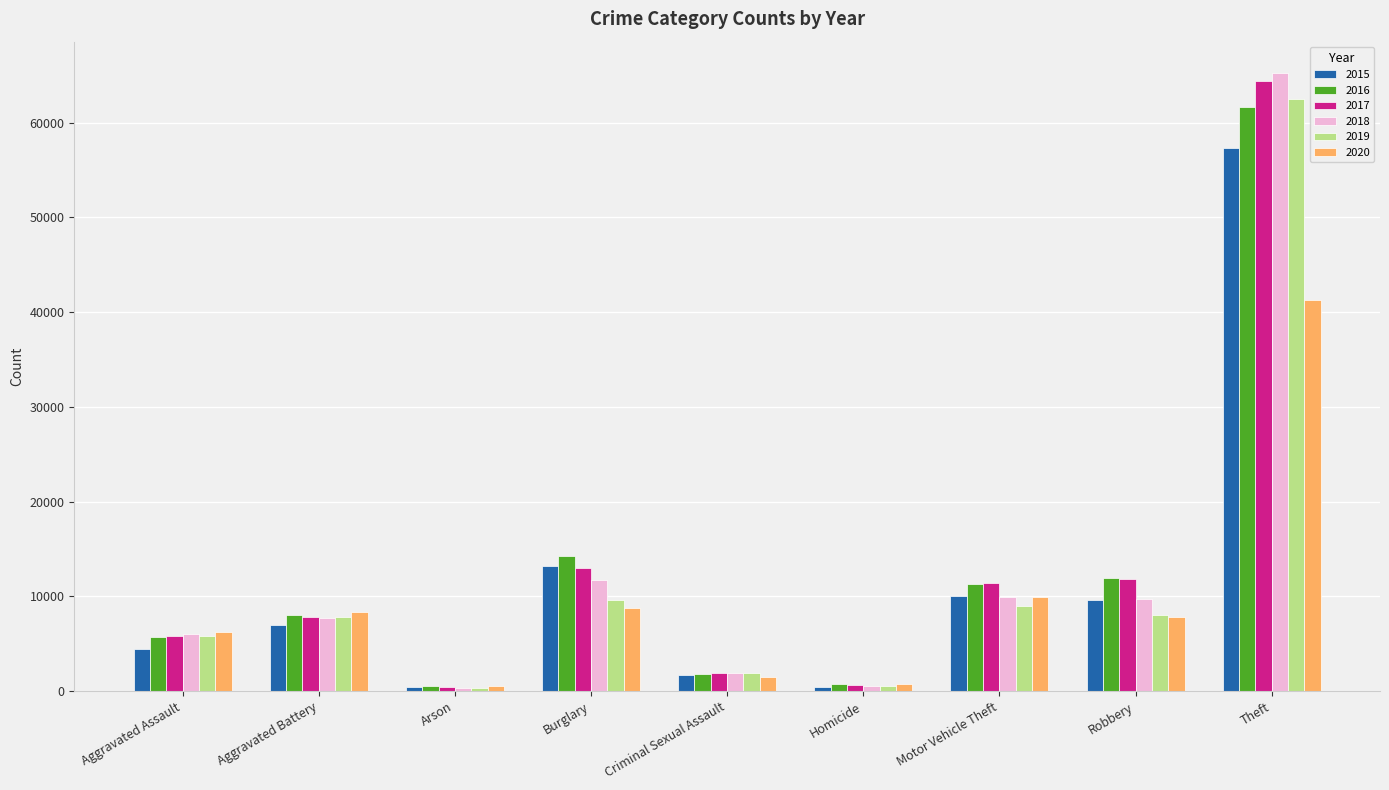

What is the difference between the 2018 values at Homicide and Robbery?

9090